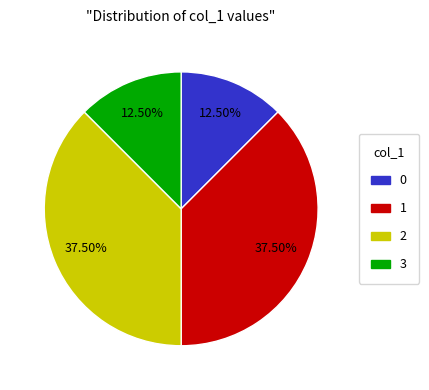

What portion of the pie excludes 1?

62.5%